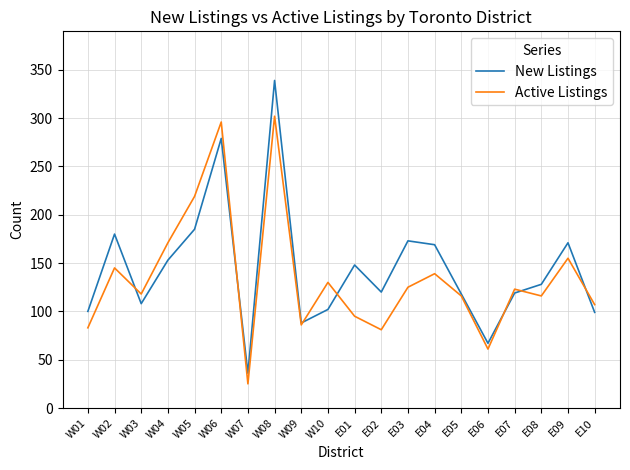

After their last crossing, which series has the higher values: New Listings or Active Listings?

Active Listings